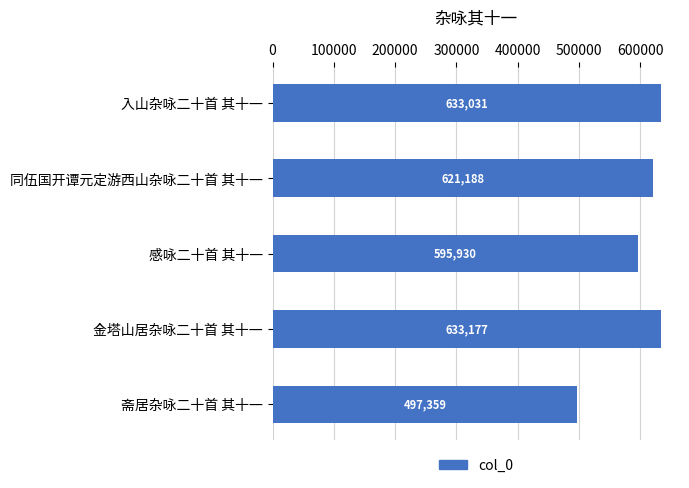

Where is the data nearest to the value 565268?

感咏二十首 其十一